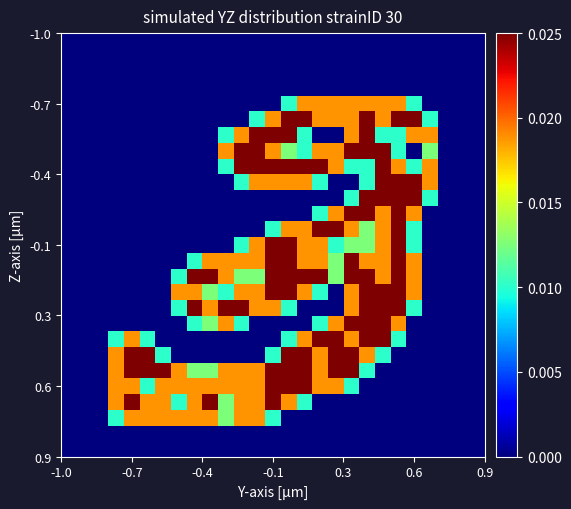

At how many categories does at least one series exceed 0?

21